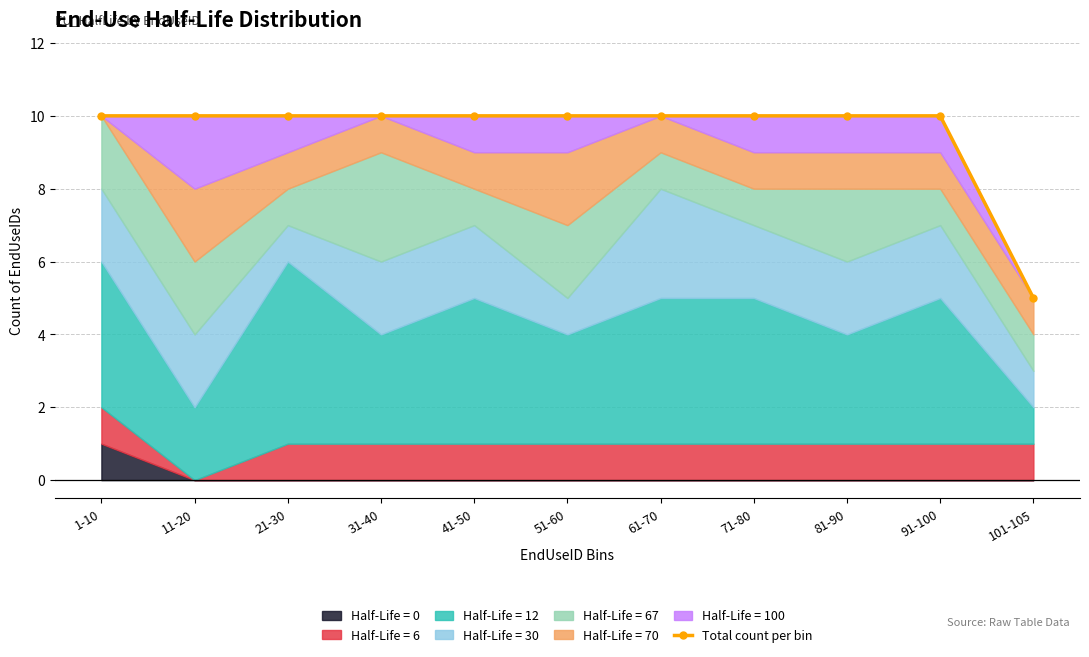

What is the value of the 11th point from the left?

5